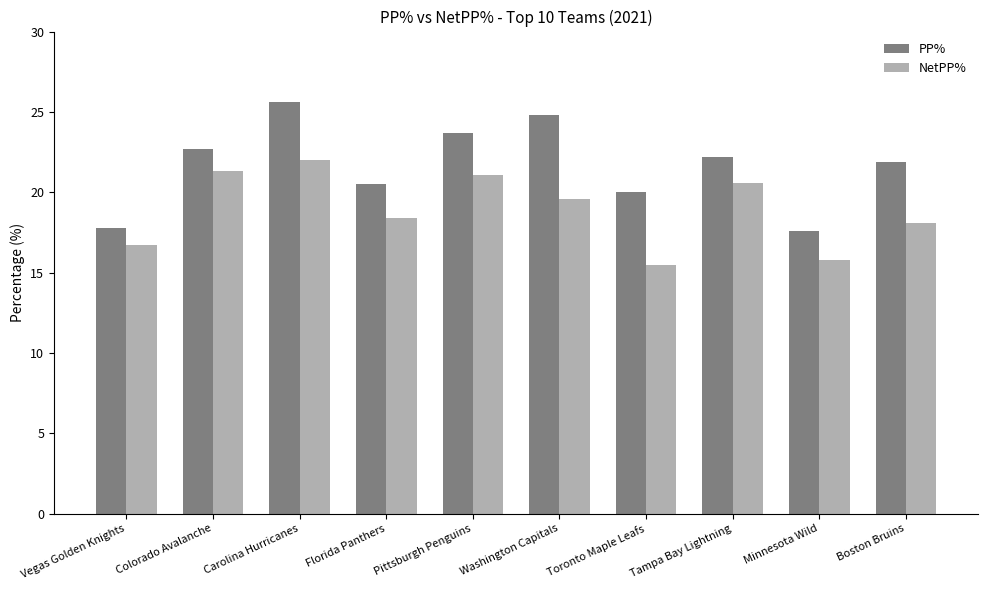

How many series are shown in this chart?

2